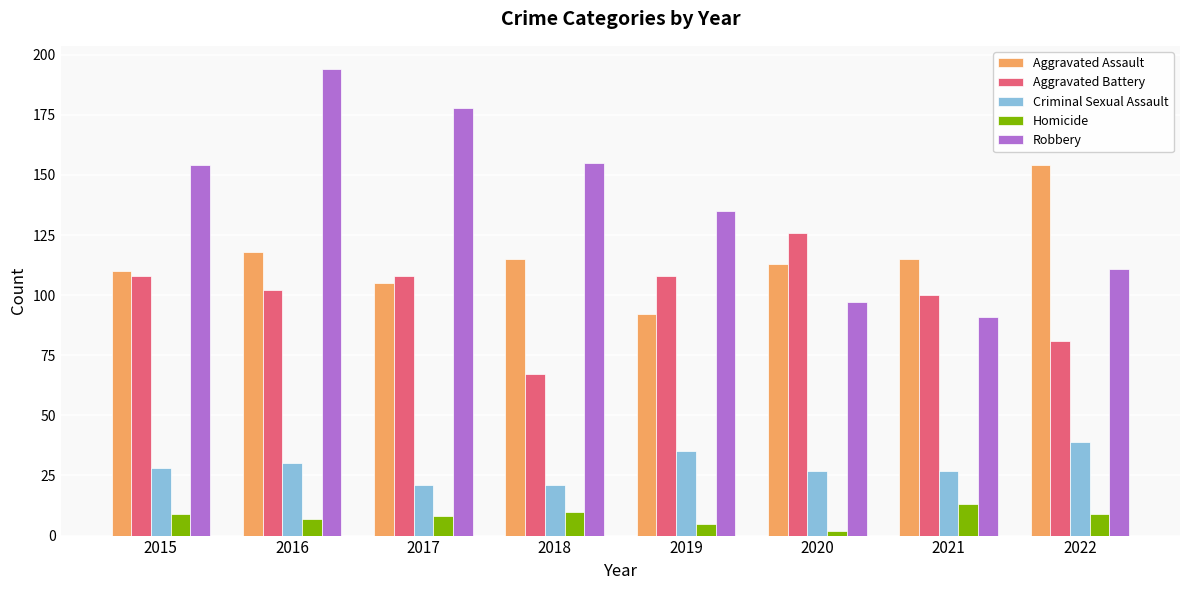

Between 2016 and 2019, which series saw the biggest shift?

Robbery